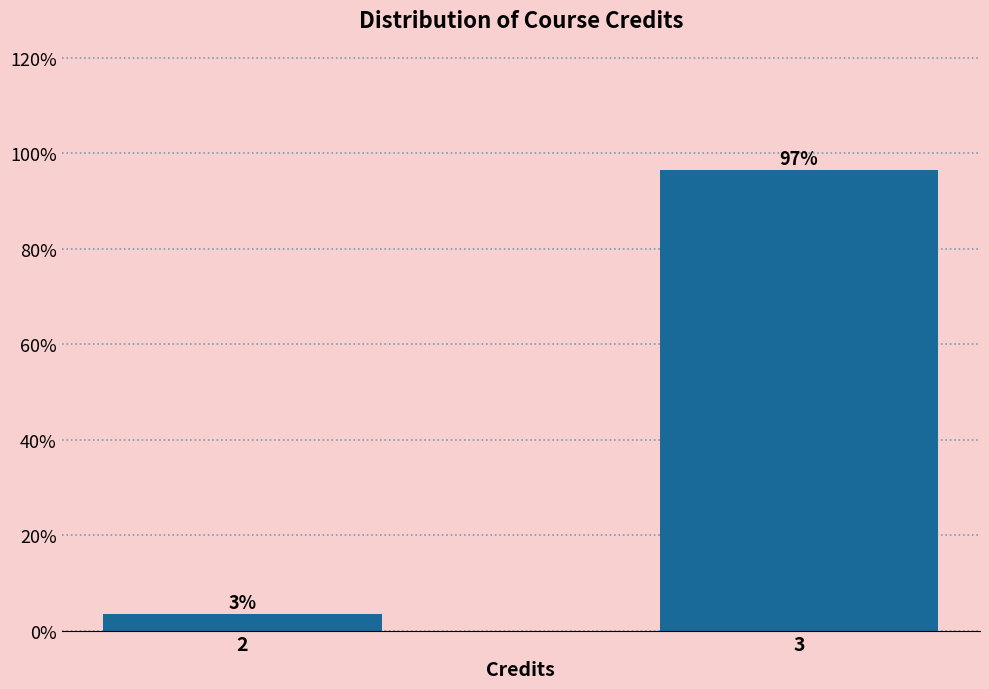

What is the value of the 2nd bar from the left?

96.6